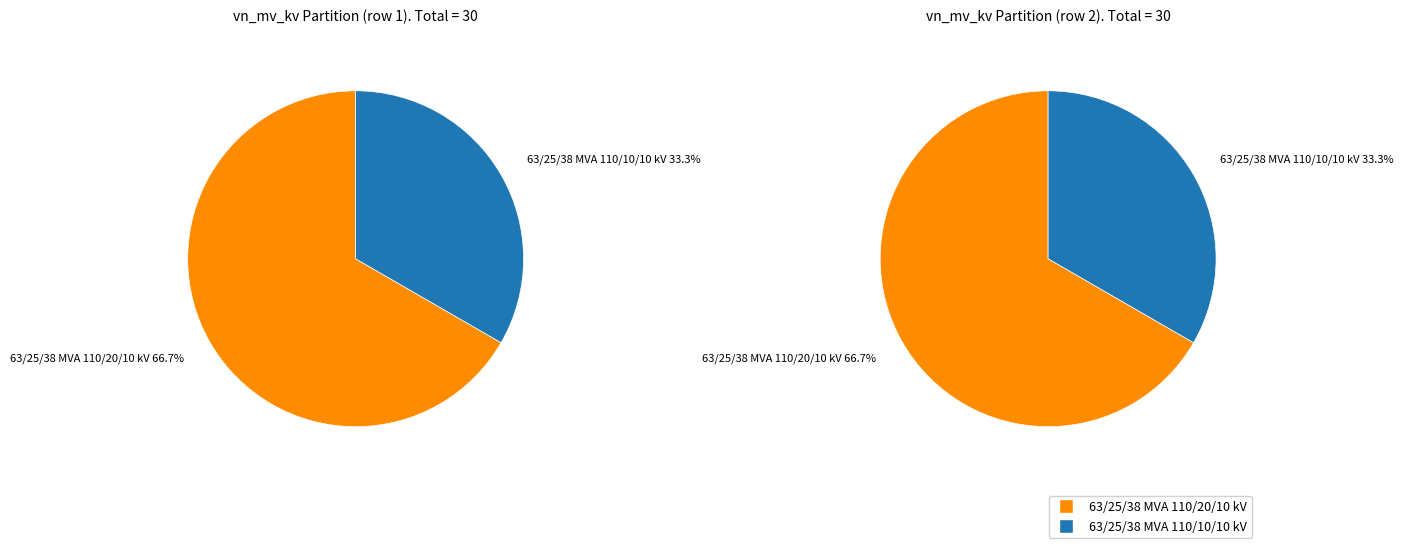

Do 63/25/38 MVA 110/20/10 kV and 63/25/38 MVA 110/10/10 kV together represent more than half of the pie?

Yes